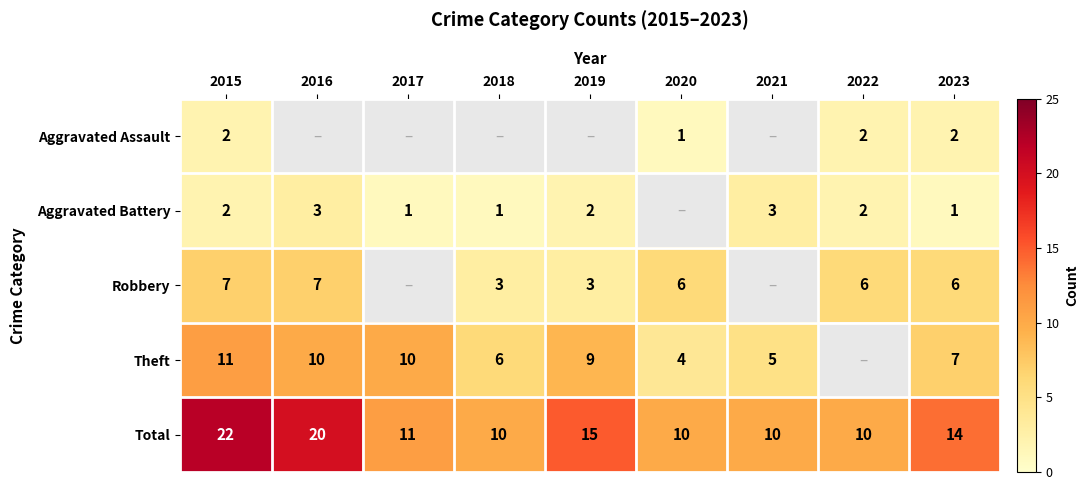

Which category has the lowest value across all series?

2020